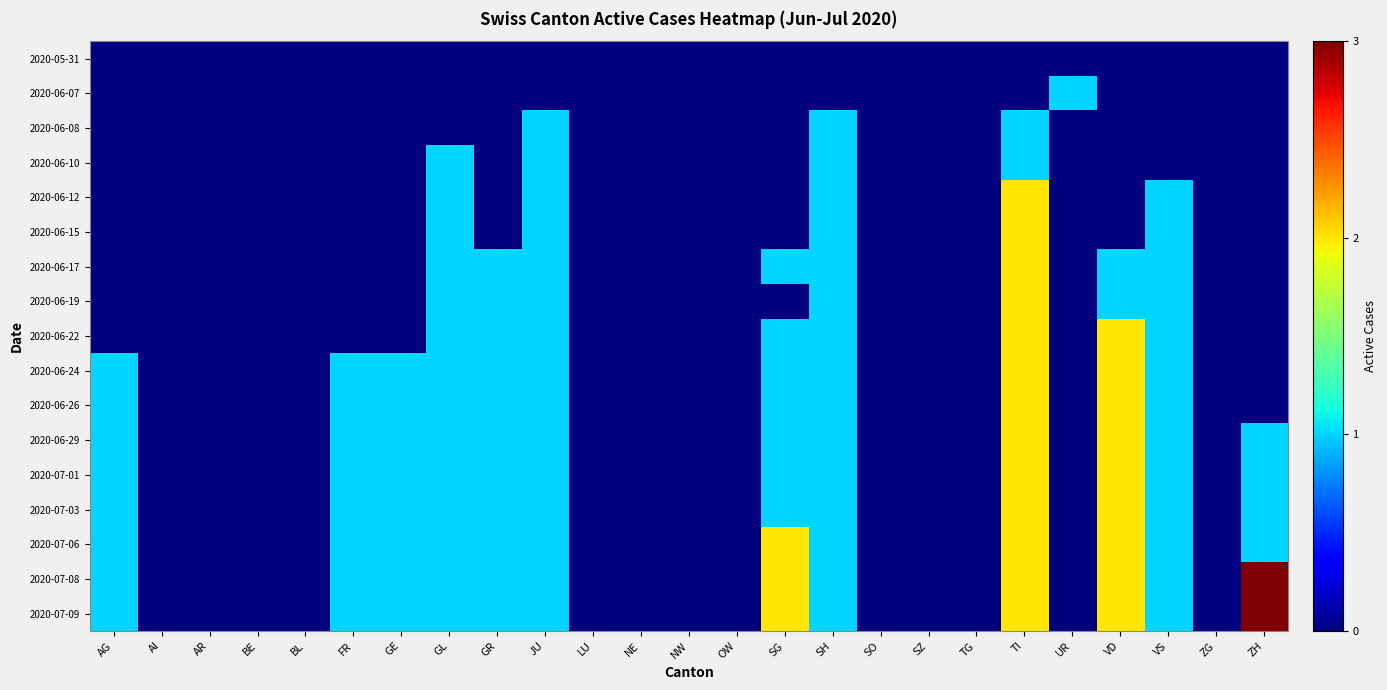

Which label corresponds to the smallest value in the chart?

AG